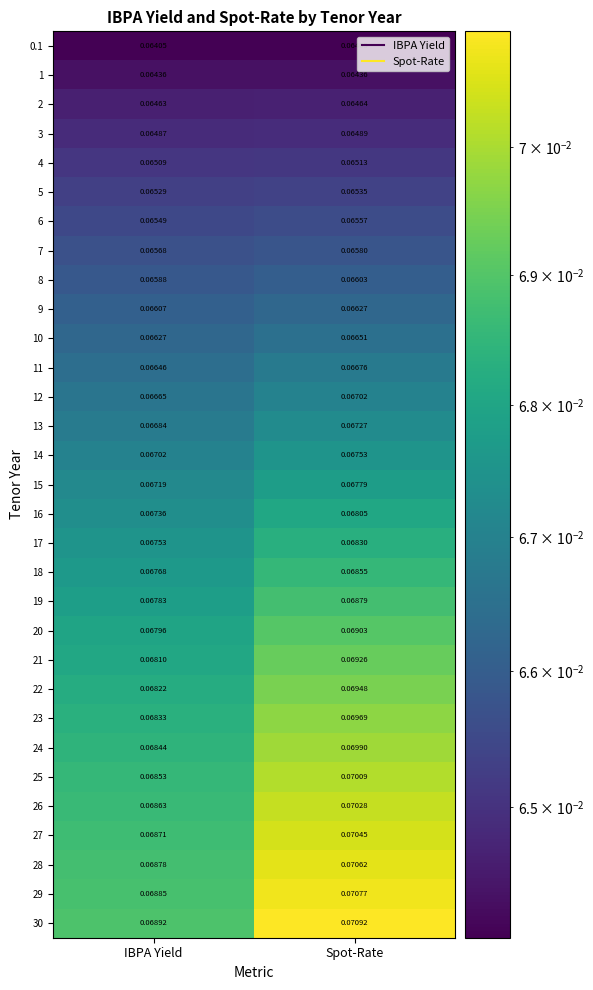

List the series in order of their peak value, lowest first.

0.1, 1, 2, 3, 4, 5, 6, 7, 8, 9, 10, 11, 12, 13, 14, 15, 16, 17, 18, 19, 20, 21, 22, 23, 24, 25, 26, 27, 28, 29, 30